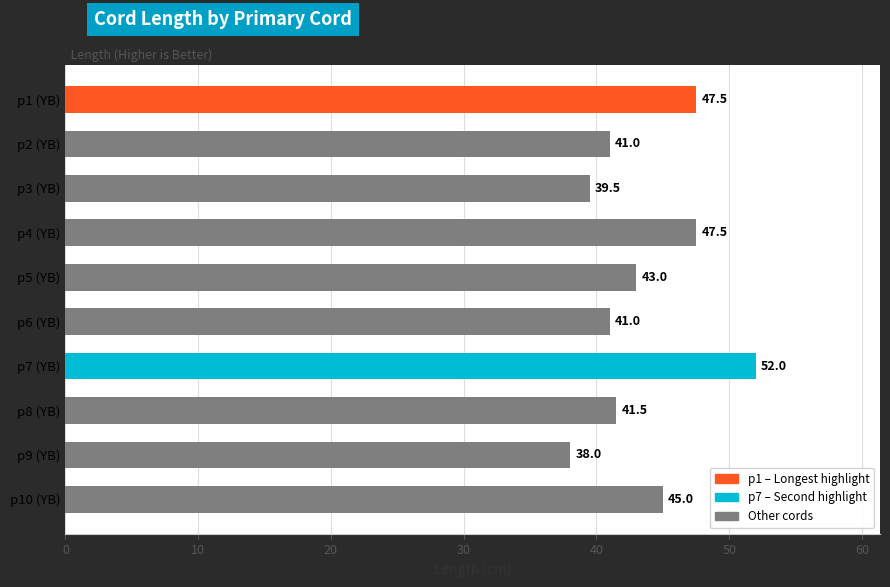

What is the average value?

43.6